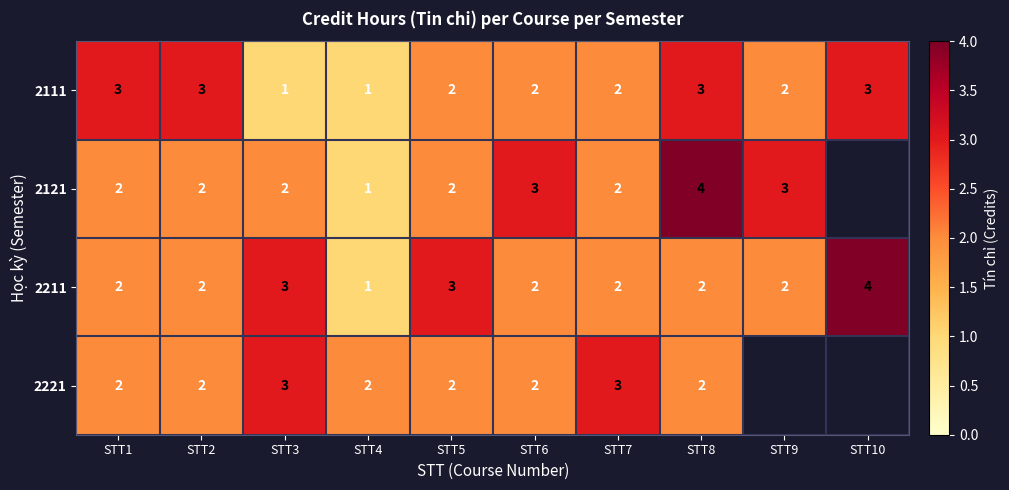

Which category has the lowest value in the 2211 series?

STT4